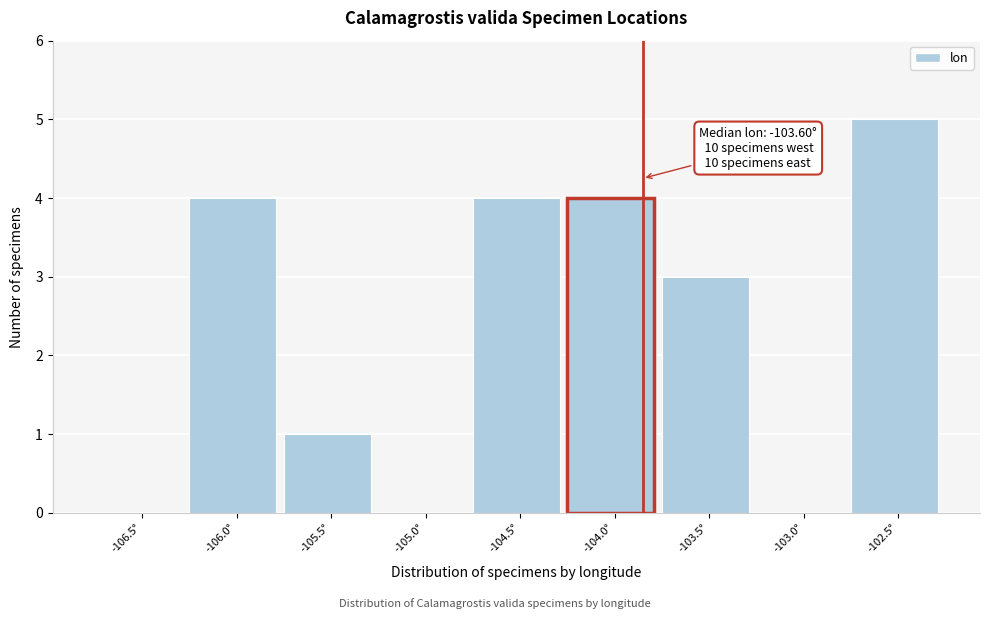

Reading left to right, list all the values displayed in this chart.

-106.5°=0	-106.0°=4	-105.5°=1	-105.0°=0	-104.5°=4	-104.0°=4	-103.5°=3	-103.0°=0	-102.5°=5